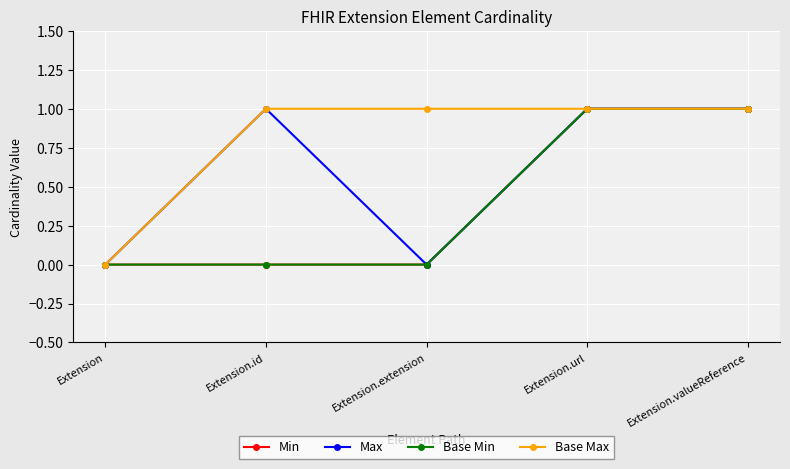

How many Base Min values are between 0 and 1?

5